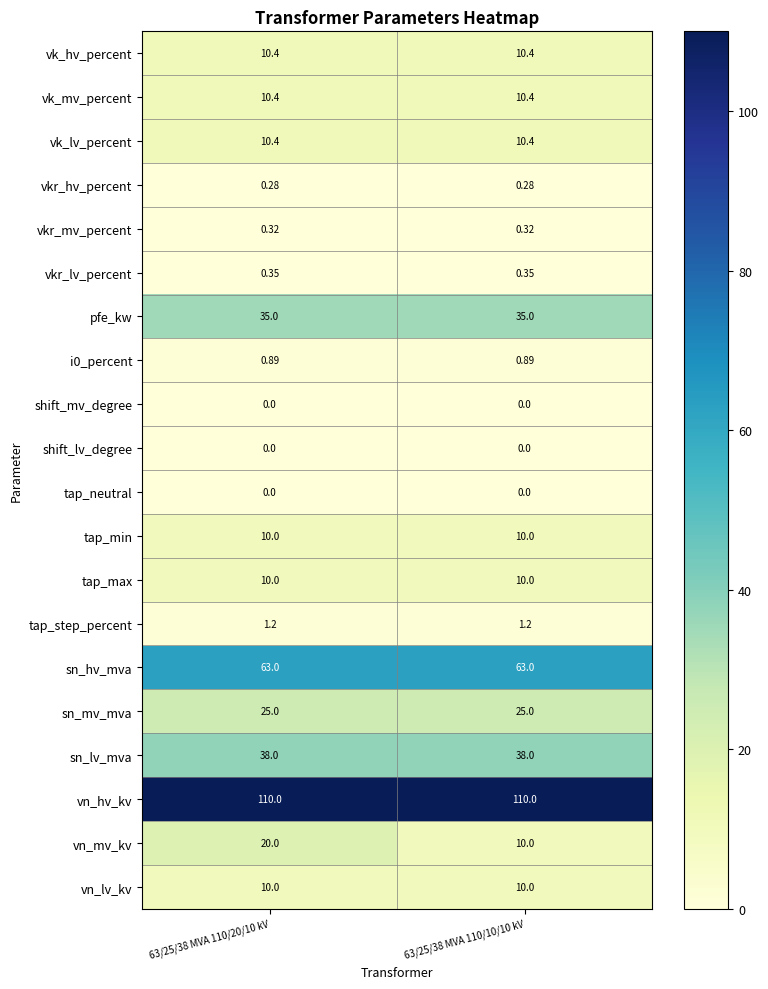

Which series has the largest total across all categories?

vn_hv_kv